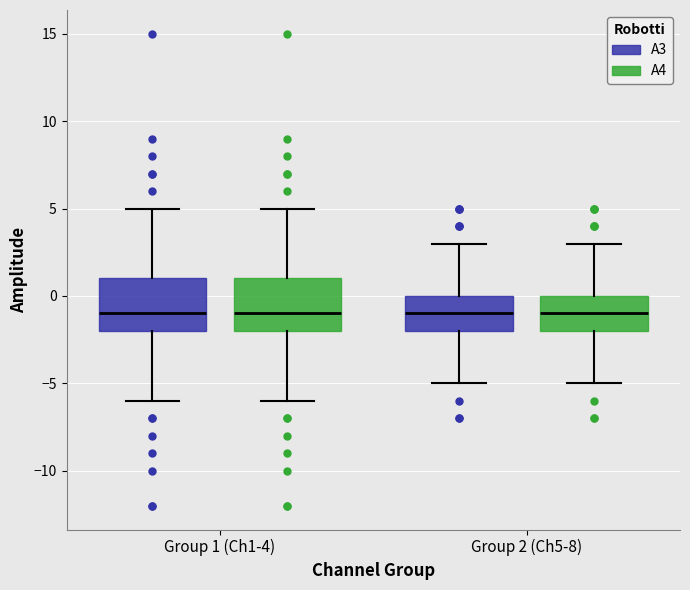

Reading left to right, read every box against the y-axis: the position of its median line, the range the box covers, and the ends of its whiskers. The values are not printed on the chart, so give them approximately, as read against the axis.

Group 1 (Ch1-4) (A3): median -1, box -2 to 1, whiskers -6 to 5
Group 1 (Ch1-4) (A4): median -1, box -2 to 1, whiskers -6 to 5
Group 2 (Ch5-8) (A3): median -1, box -2 to 0, whiskers -5 to 3
Group 2 (Ch5-8) (A4): median -1, box -2 to 0, whiskers -5 to 3